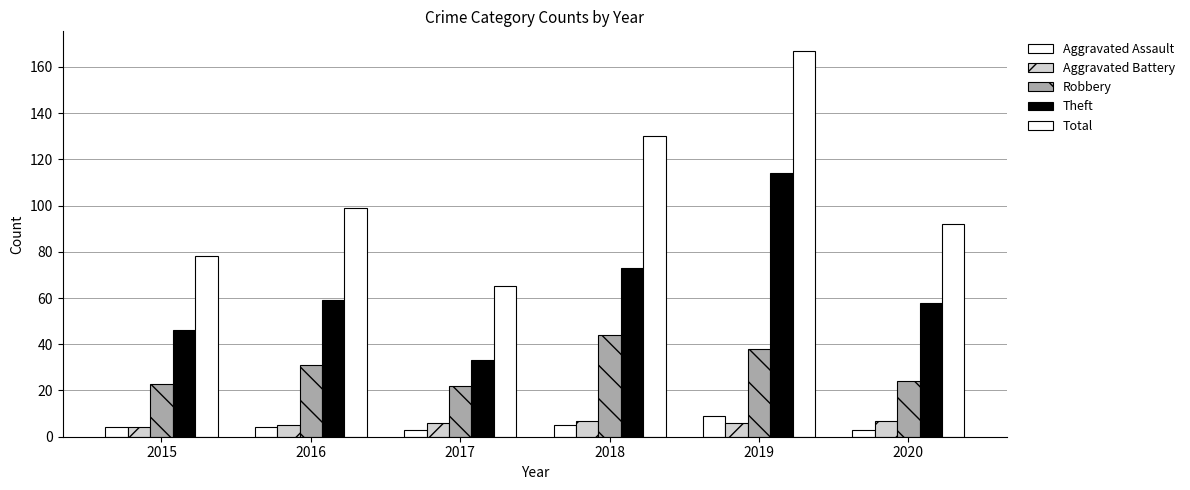

Is it true that Robbery equals 32 at 2020?

False